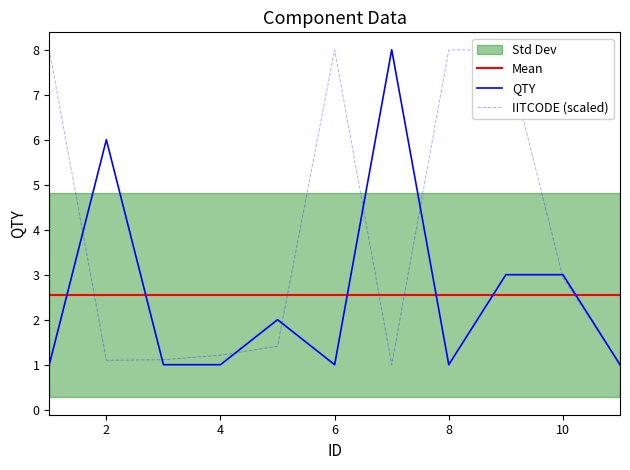

How many values in the QTY series exceed 1?

5